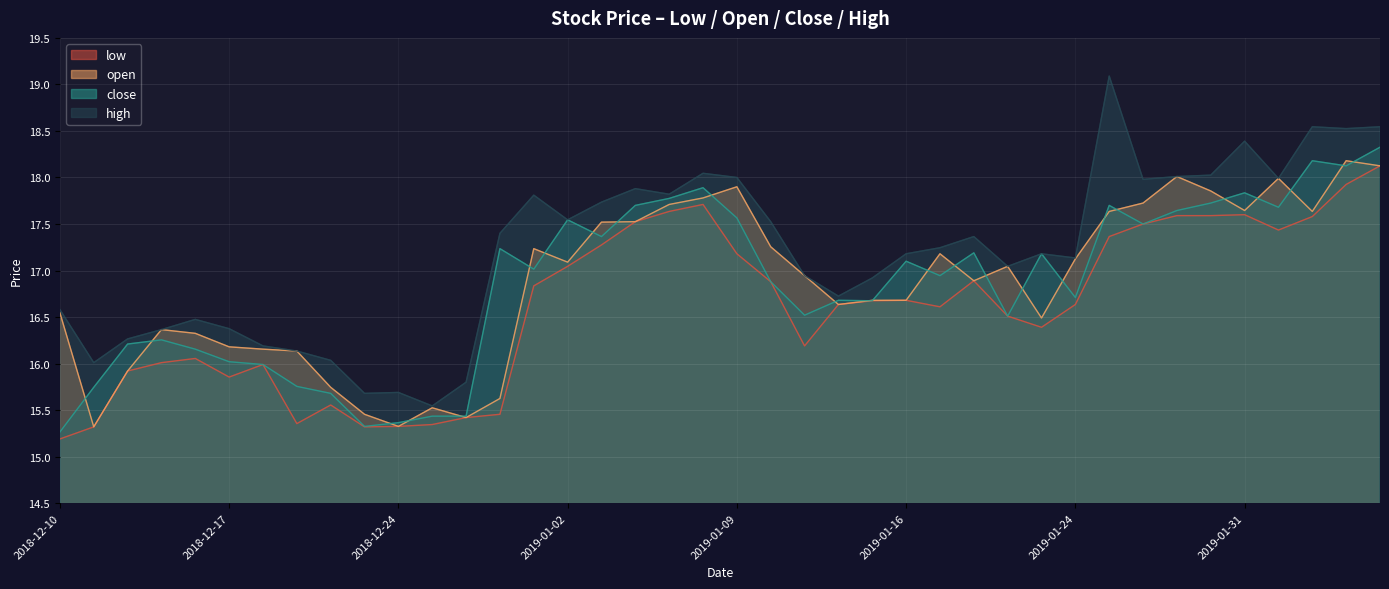

At which label does open first exceed 17?

2018-12-31